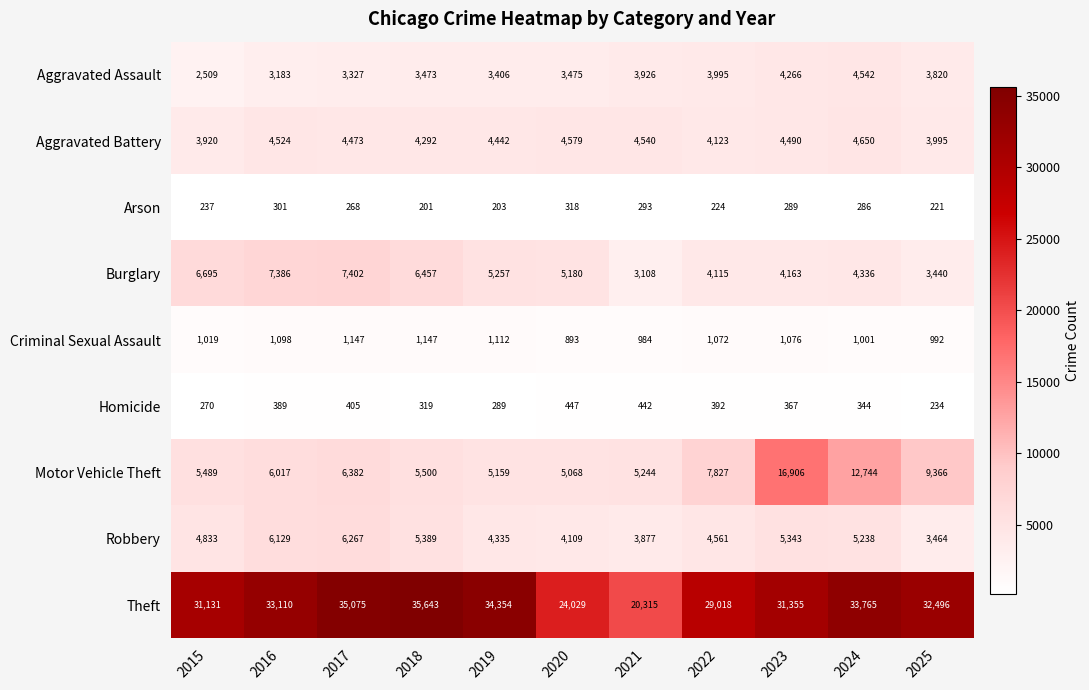

Between 2023 and 2025, which series saw the biggest shift?

Motor Vehicle Theft